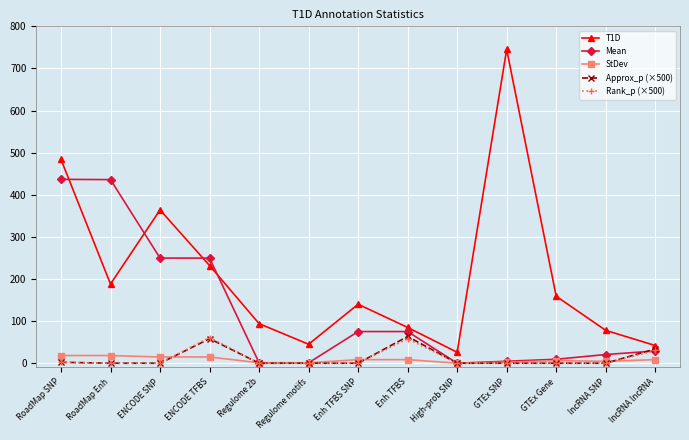

What is the minimum value for T1D?

26.0